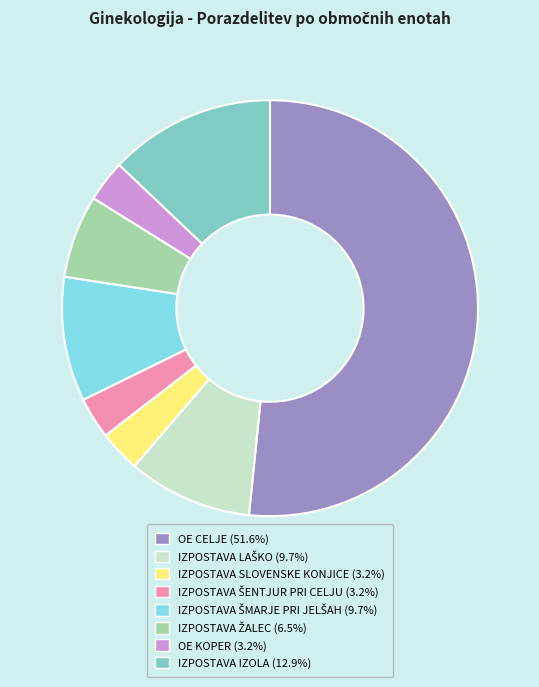

Is there a majority slice in this chart?

Yes